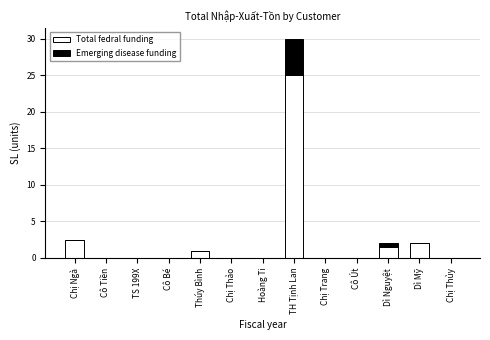

Are the bars grouped side by side (vs. stacked)?

No